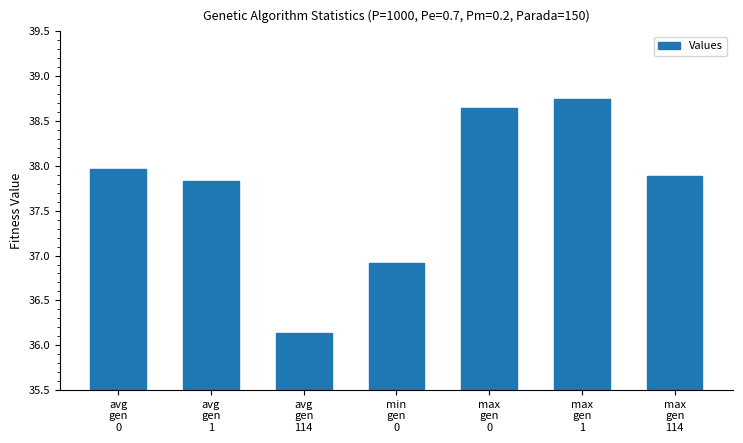

Rank the categories by value from lowest to highest.

avg
gen
114, min
gen
0, avg
gen
1, max
gen
114, avg
gen
0, max
gen
0, max
gen
1